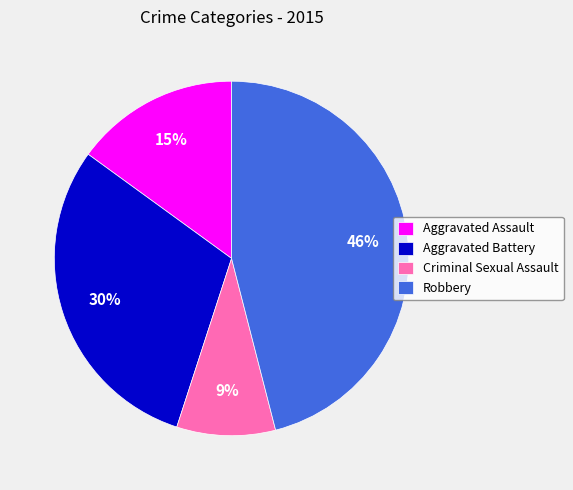

To the nearest percent, what percentage of the pie is Aggravated Assault?

15%